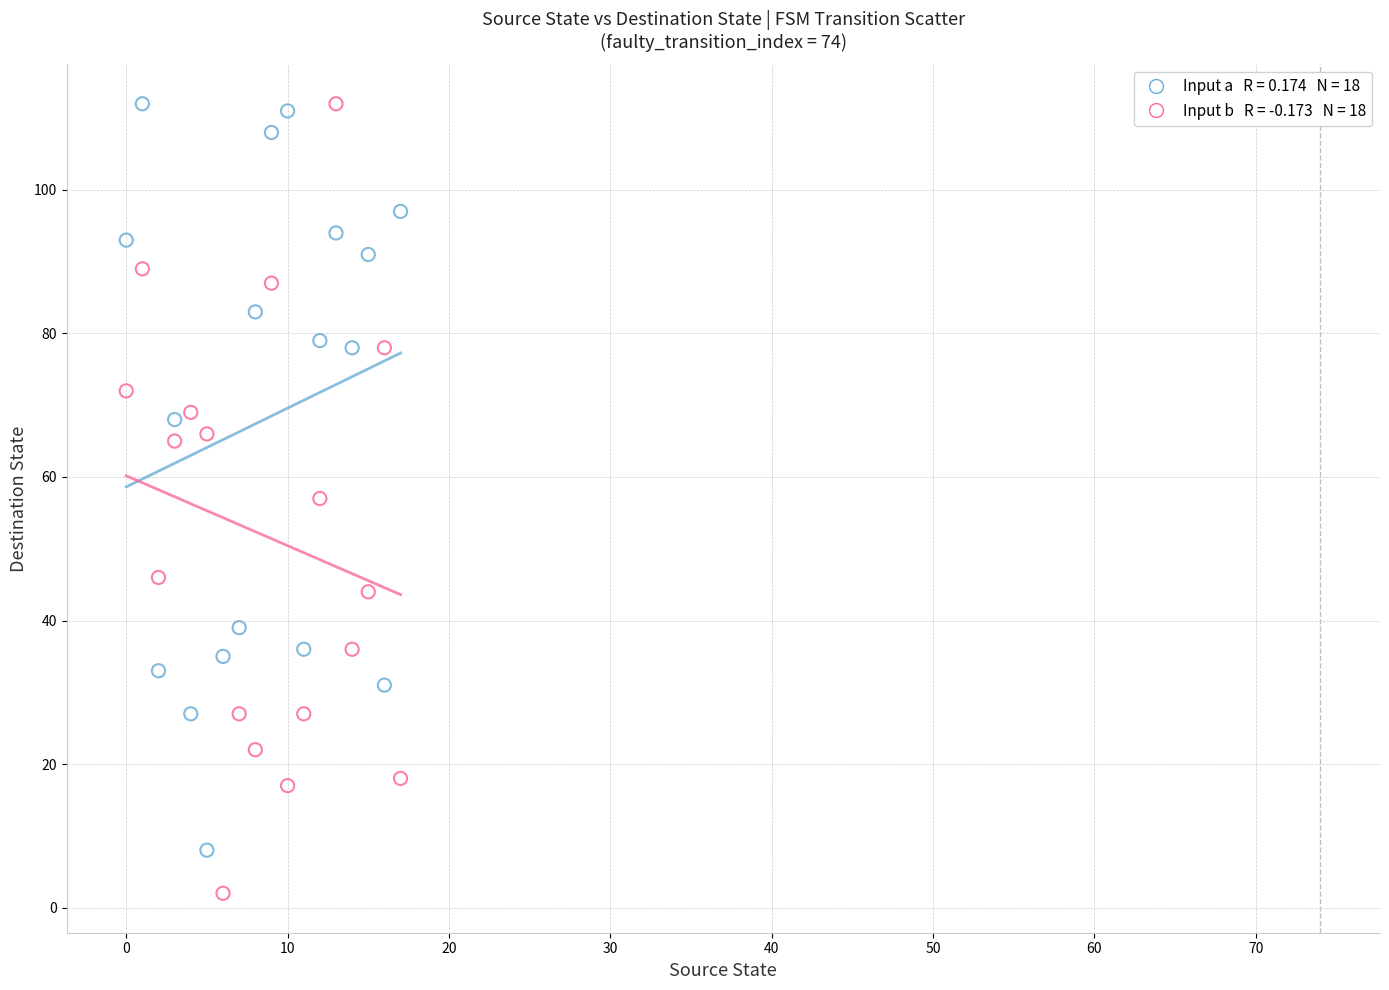

Across all data points, what is the range of Y values (max minus min)?

110